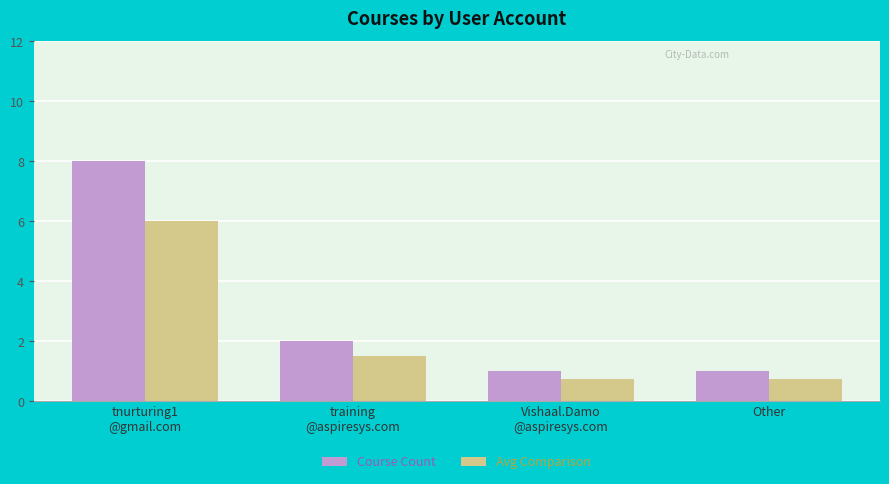

Reading left to right, transcribe all the data shown in this chart.

Course Count: tnurturing1
@gmail.com=8.0	training
@aspiresys.com=2.0	Vishaal.Damo
@aspiresys.com=1.0	Other=1.0
Avg Comparison: tnurturing1
@gmail.com=6.0	training
@aspiresys.com=1.5	Vishaal.Damo
@aspiresys.com=0.8	Other=0.8